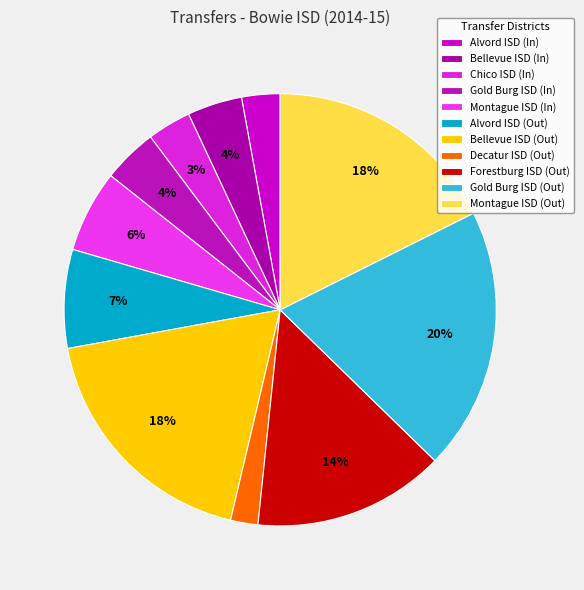

Which has a higher value, Gold Burg ISD (In) or Decatur ISD (Out)?

Gold Burg ISD (In)